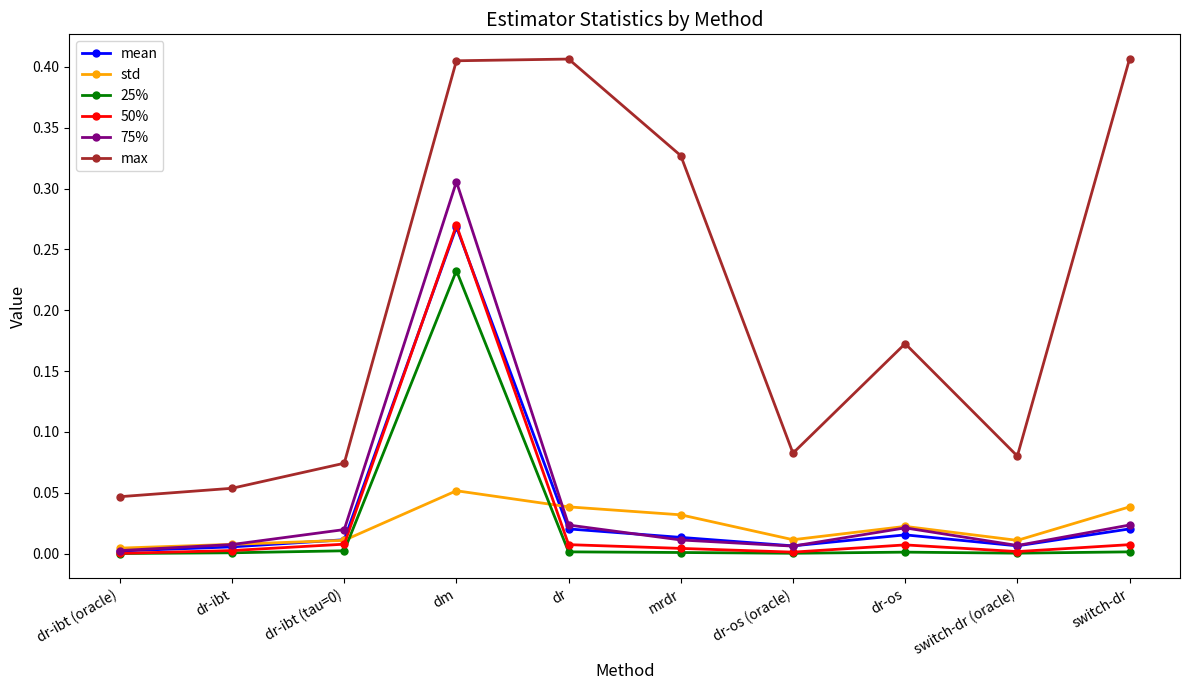

The value of max at switch-dr is 0.6. True or false?

False